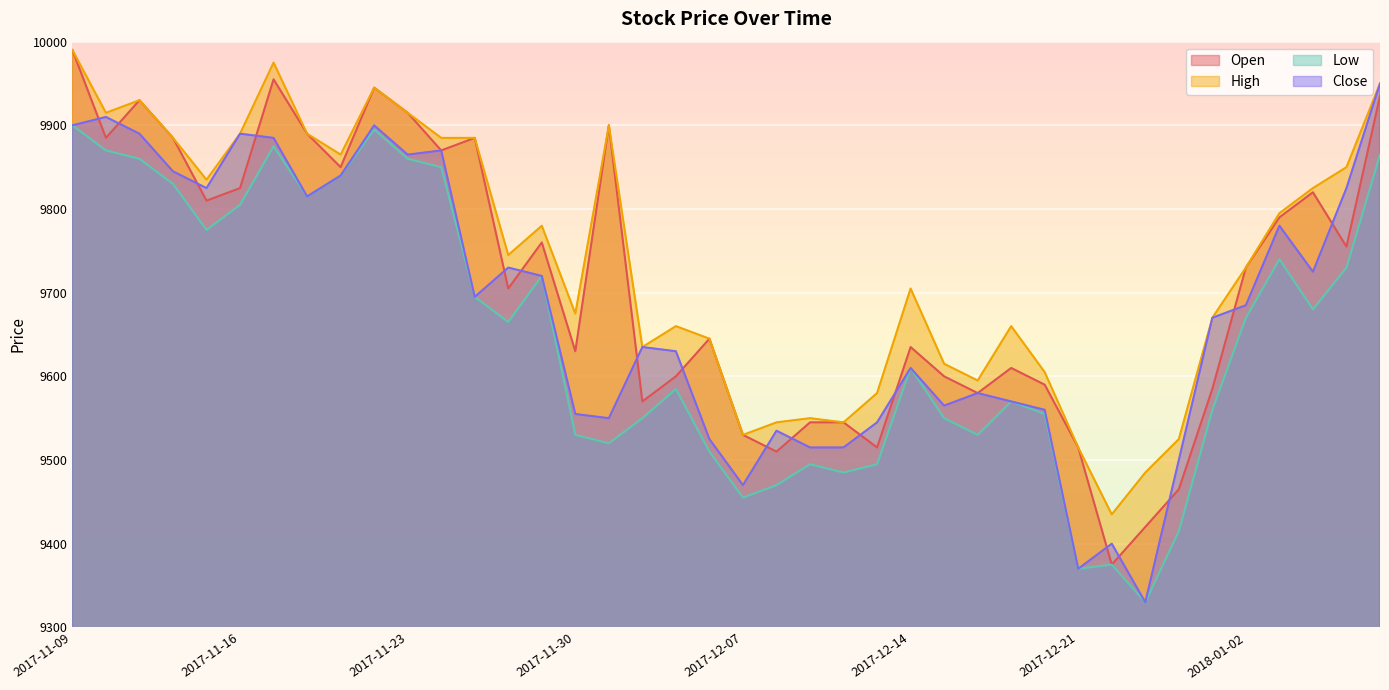

Where is the first local maximum for Open?

2017-11-13